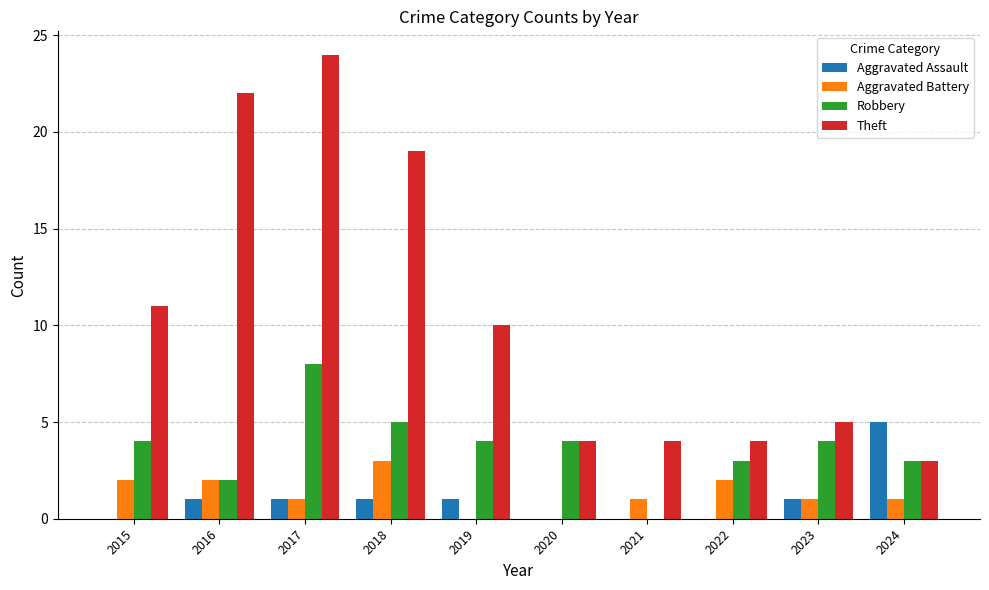

What value does the Robbery series have at 2019?

4